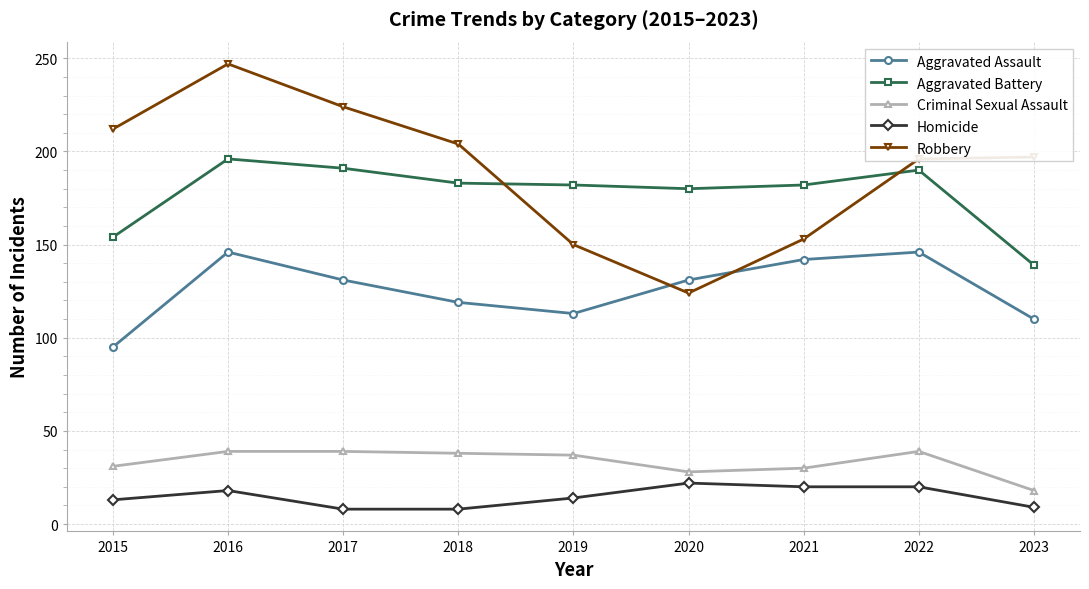

At which category does Robbery reach its first local valley?

2020